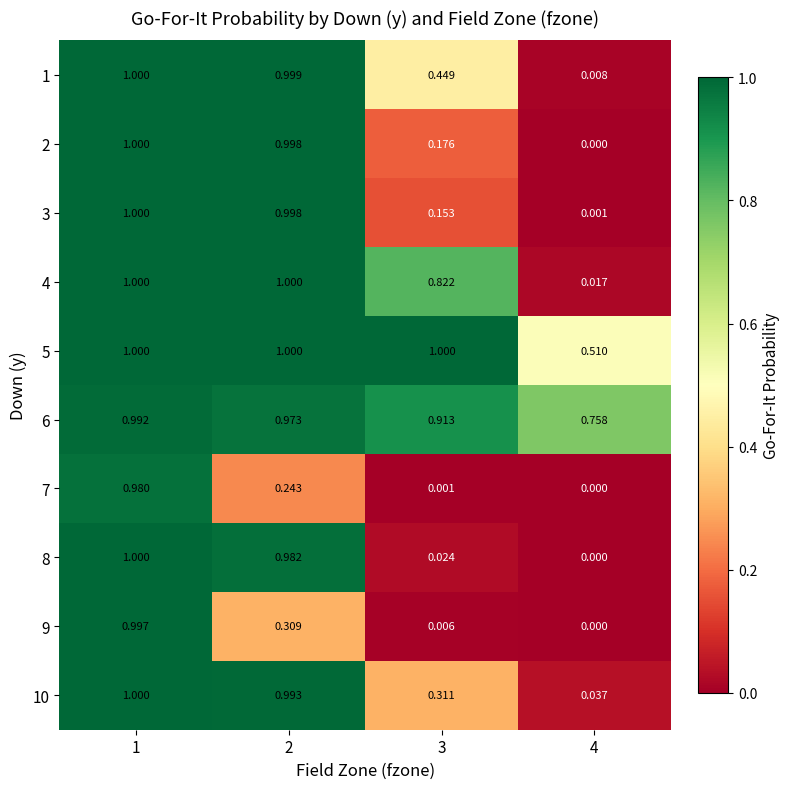

How many data points does each series have?

4